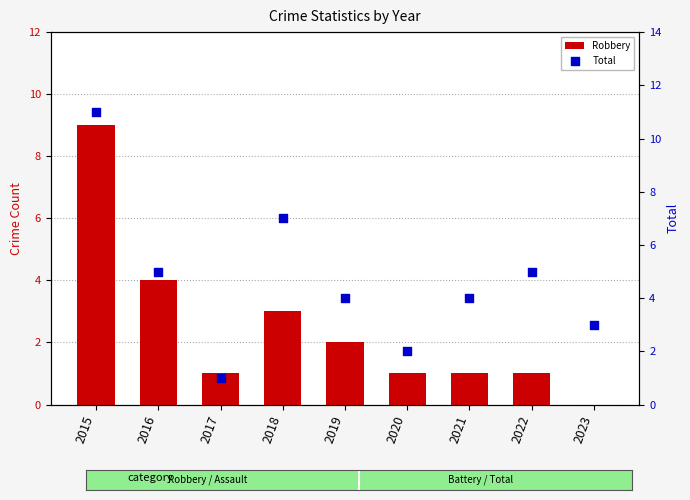

What are all the series names shown in the legend?

Robbery, Total